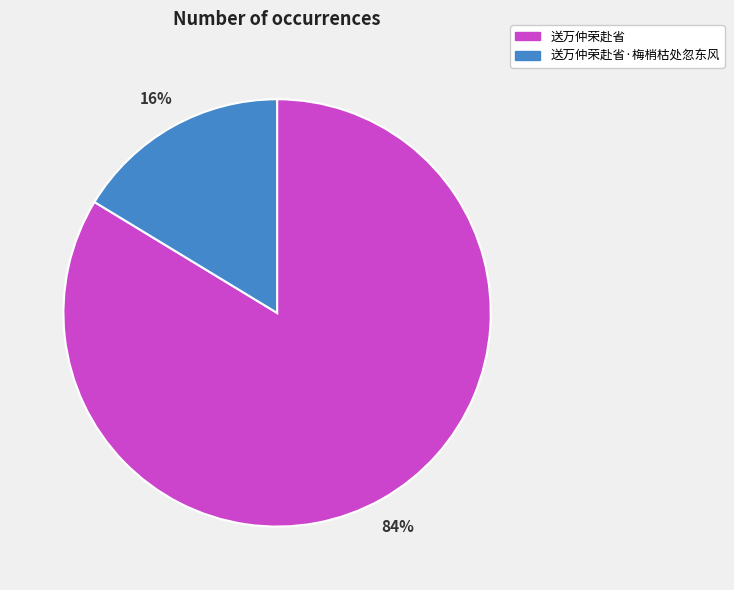

Is the sum of 送万仲荣赴省 and 送万仲荣赴省·梅梢枯处忽东风 greater than half?

Yes